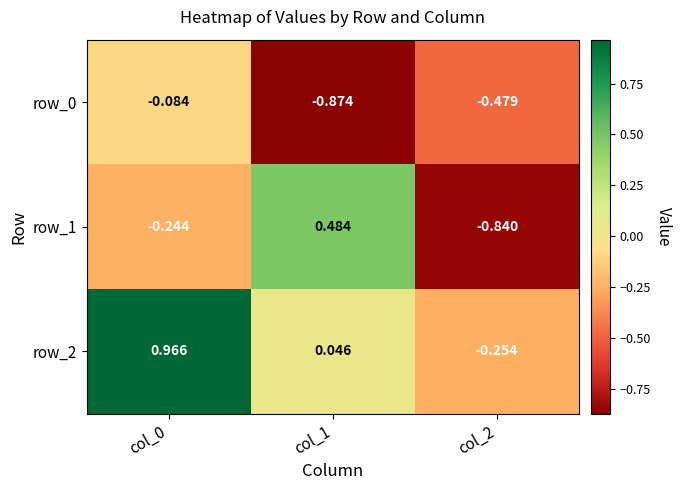

What is the spread (max minus min) of values at col_1?

1.4